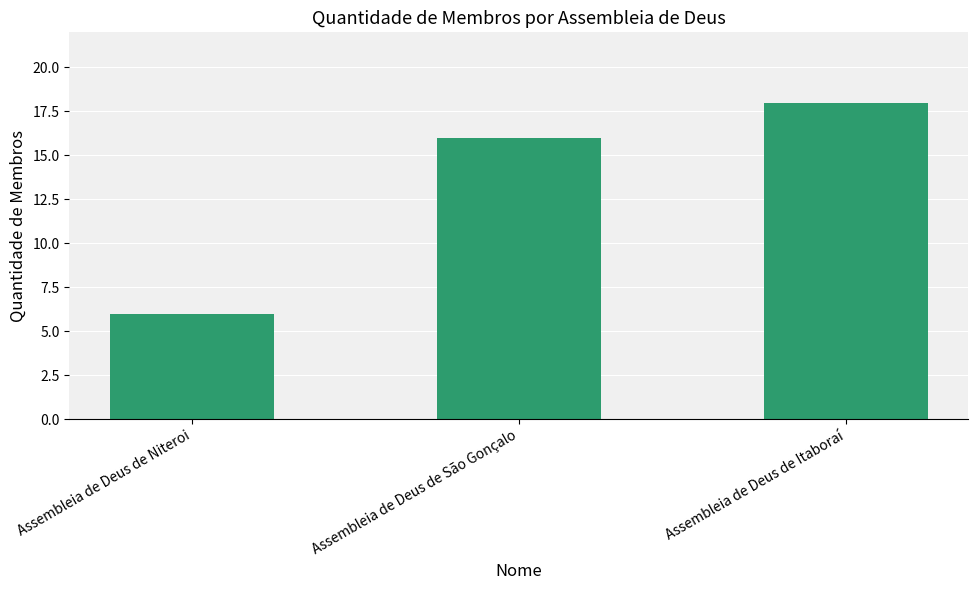

What is the difference between the values at Assembleia de Deus de São Gonçalo and Assembleia de Deus de Niteroi?

10